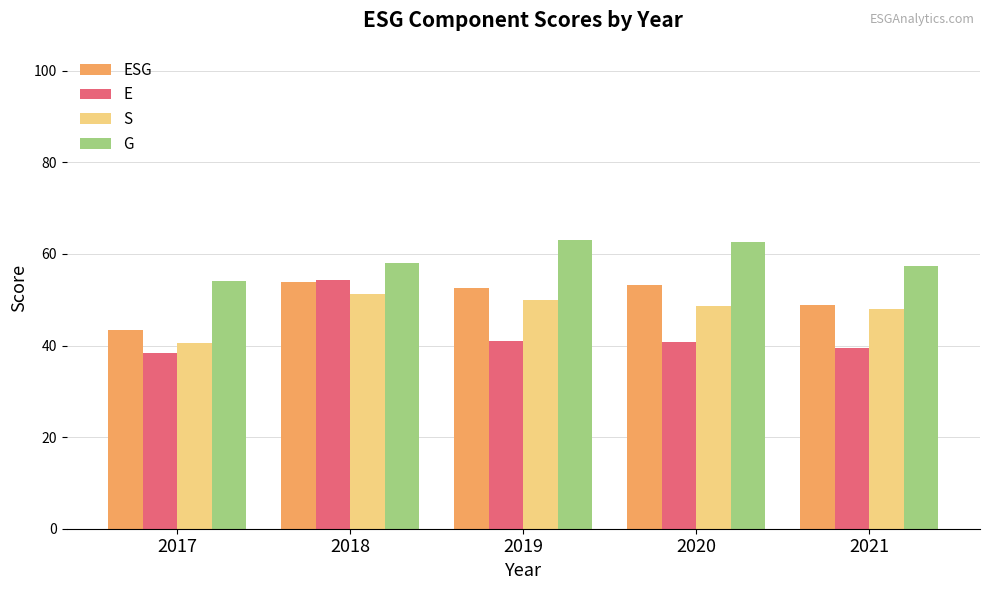

The value of E at 2017 is 38.4. True or false?

True